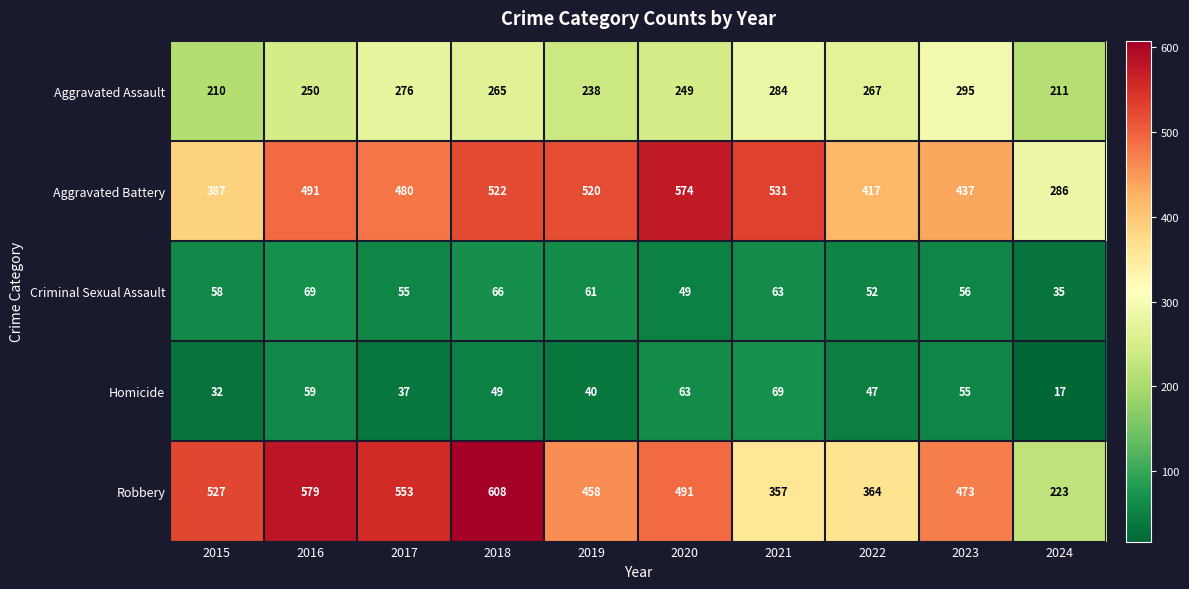

Where is Homicide nearest to the value 43?

2019